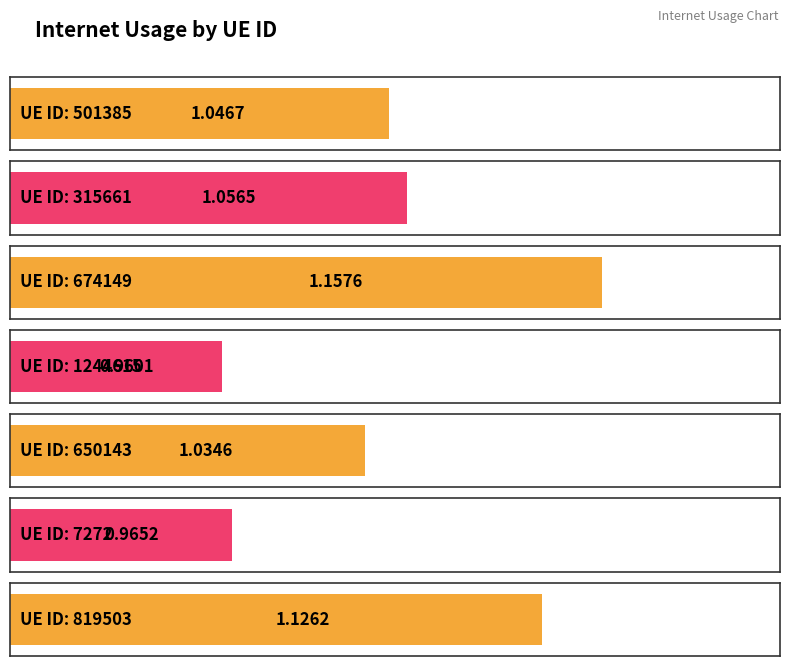

What is the sum of all values?

7.3